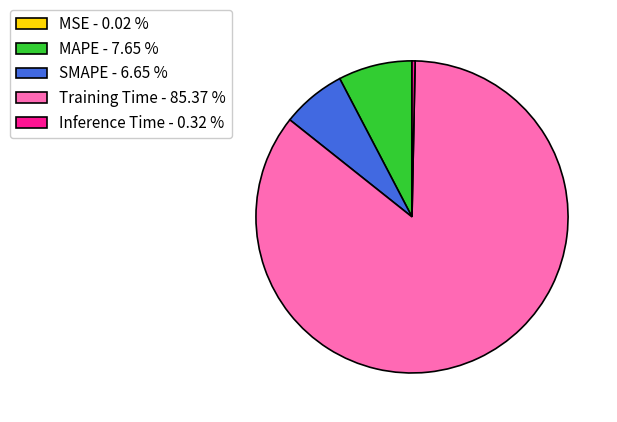

Do SMAPE - 6.65 % and MAPE - 7.65 % together represent more than half of the pie?

No